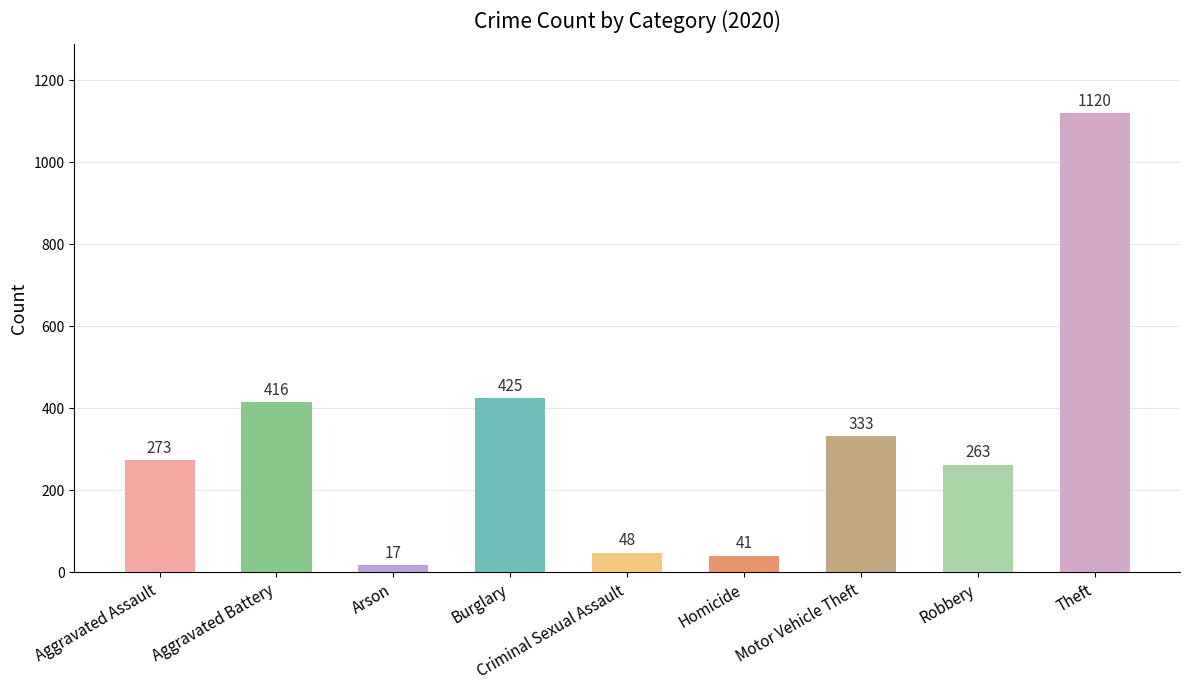

Which label corresponds to the largest value in the chart?

Theft